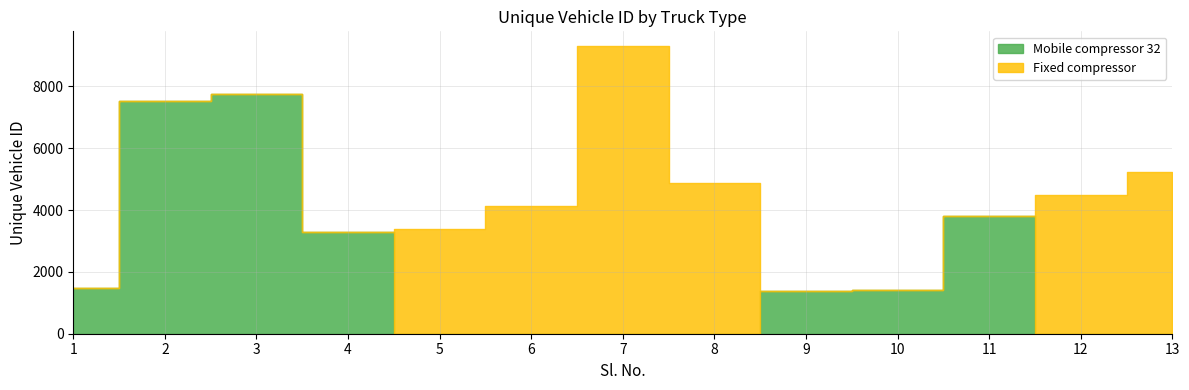

Which series has the largest total across all categories?

Fixed compressor